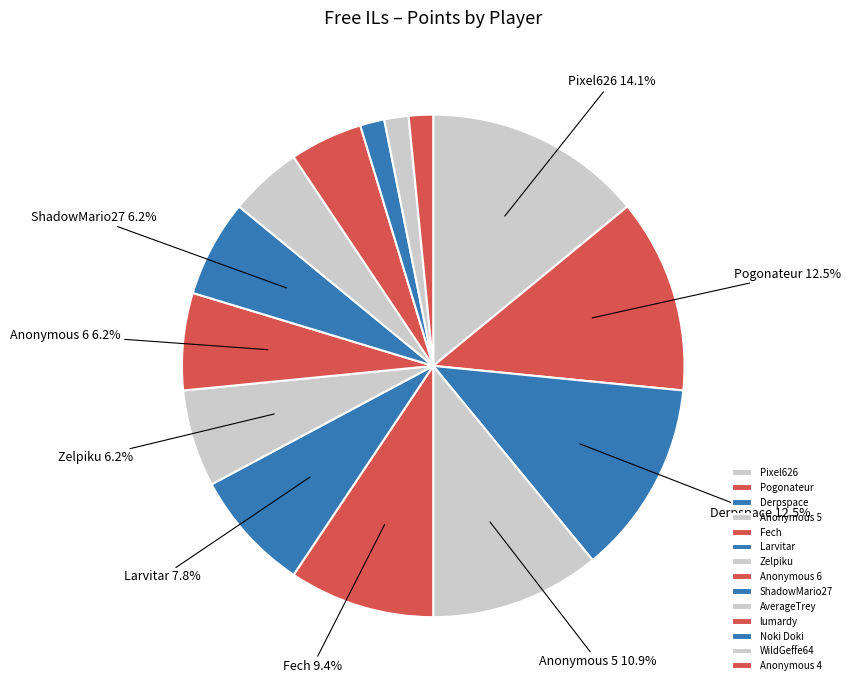

What percentage is the lumardy slice, to the nearest percent?

5%